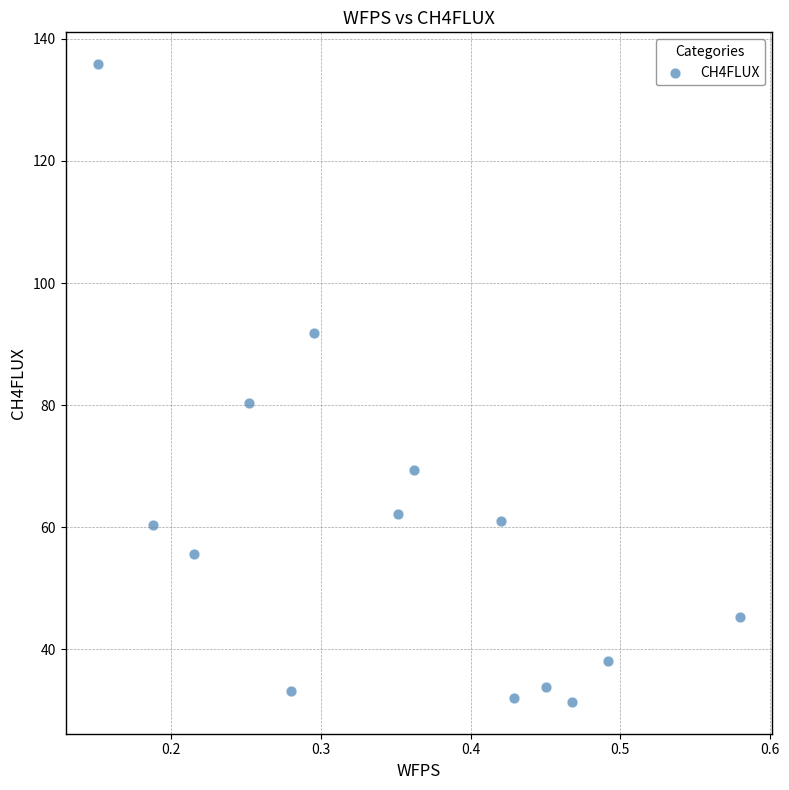

What is the range of X values (max minus min)?

0.4